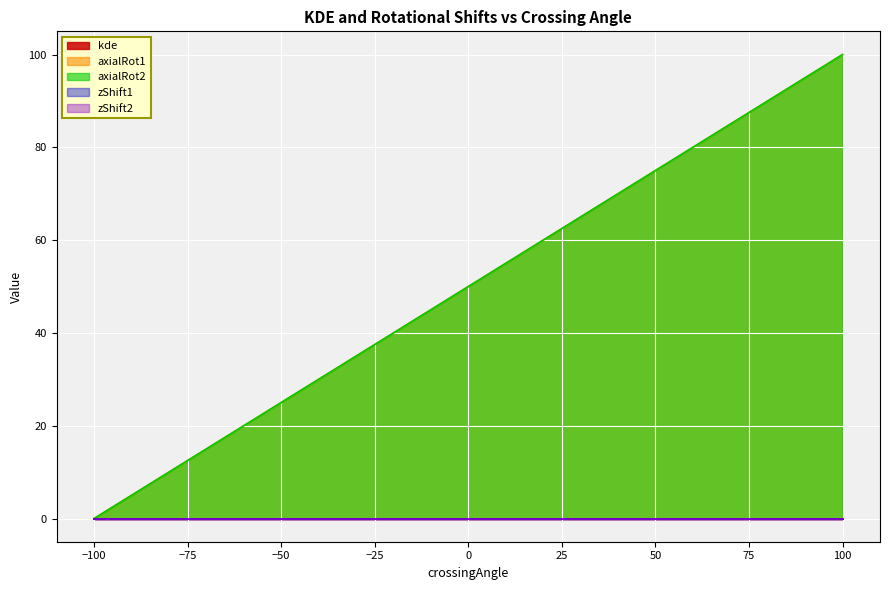

What position from the right is -53.846154?

31